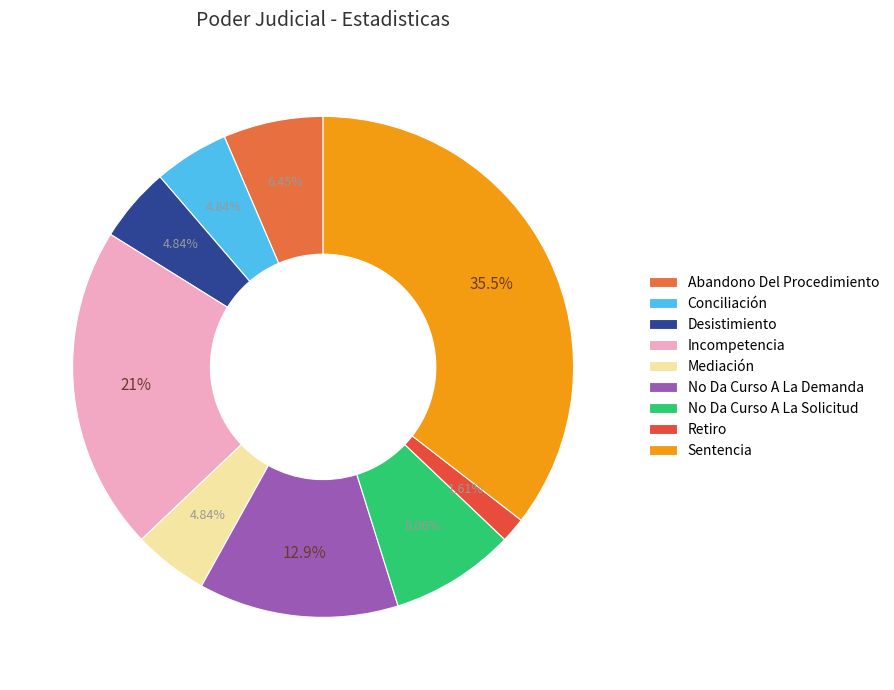

To the nearest percent, what is the average slice percentage?

11%